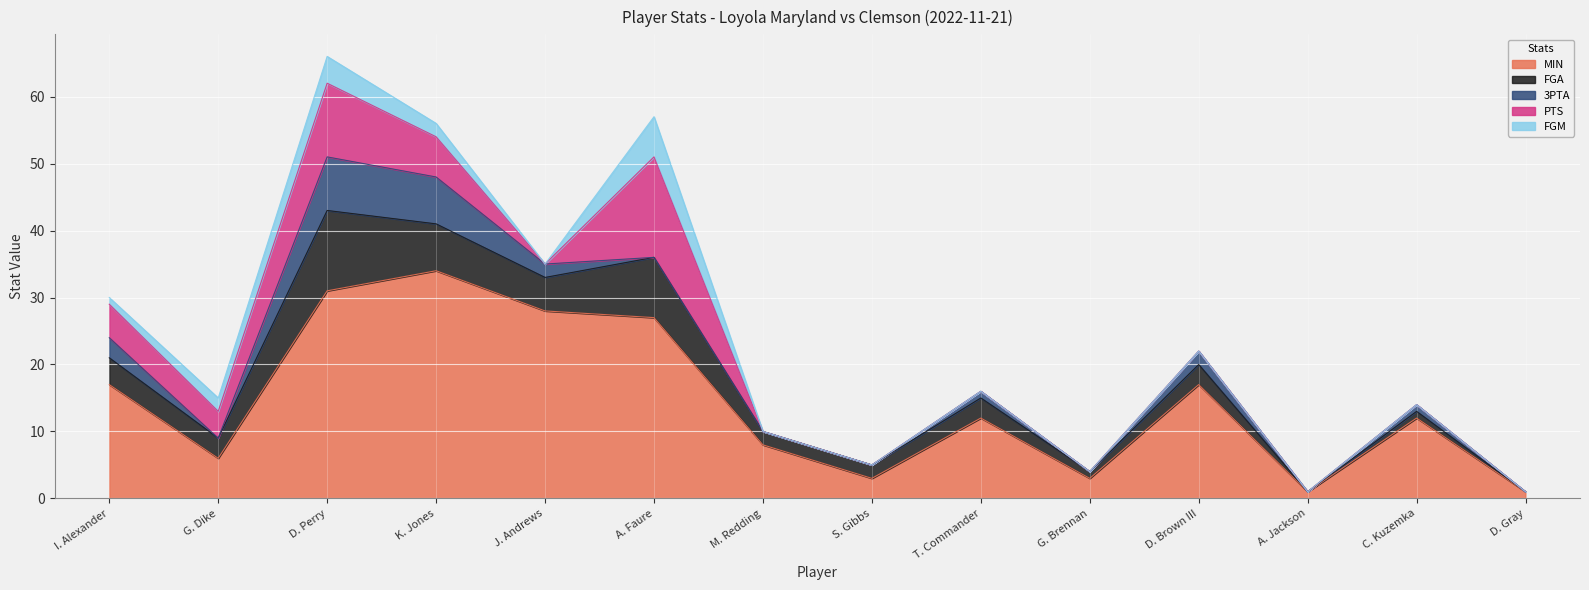

Is it true that FGM equals 4 at J. Andrews?

False